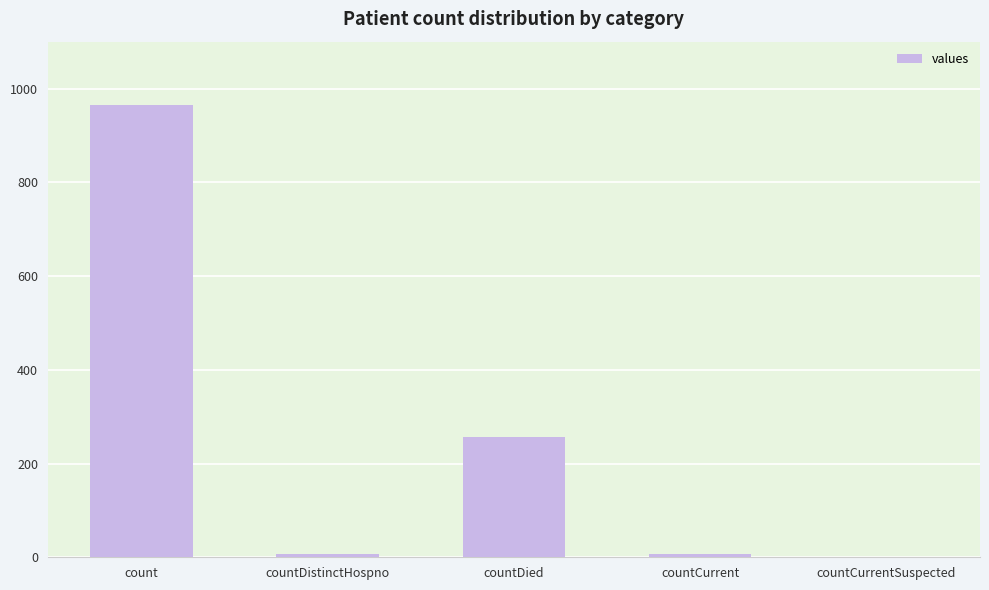

How many data points does each series have?

5